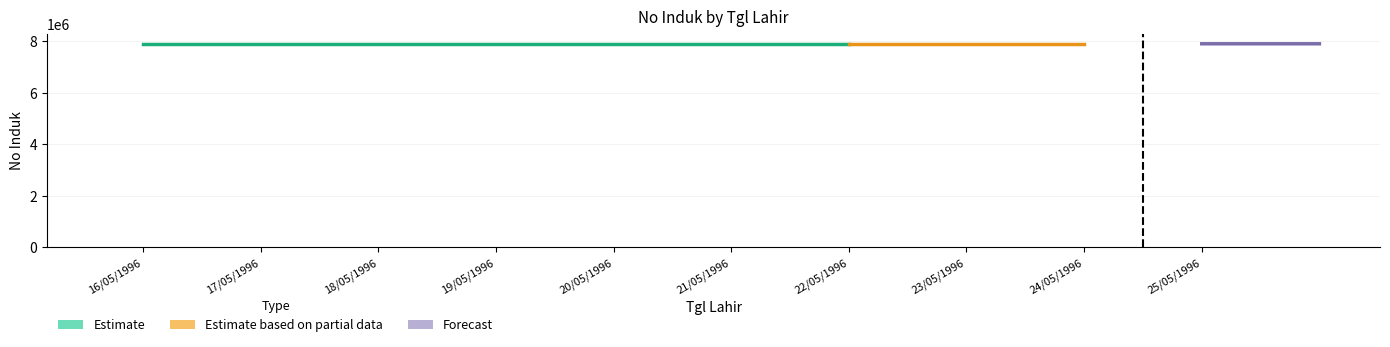

Reading left to right, what are all the values shown in this chart?

10	11	12	13	14	15	16	17	18	19